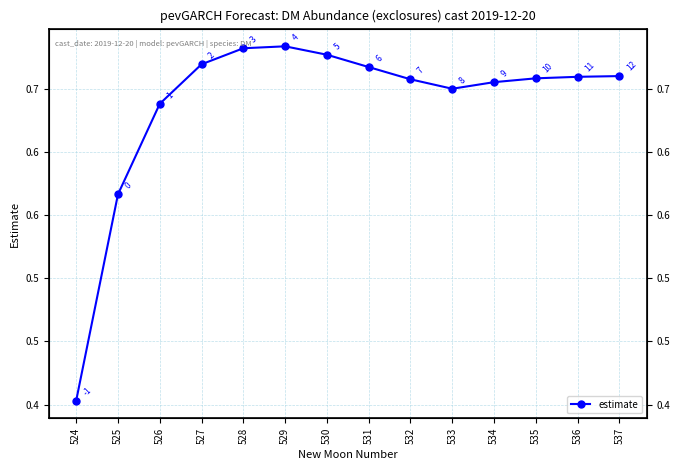

Does the chart have visible grid lines?

Yes